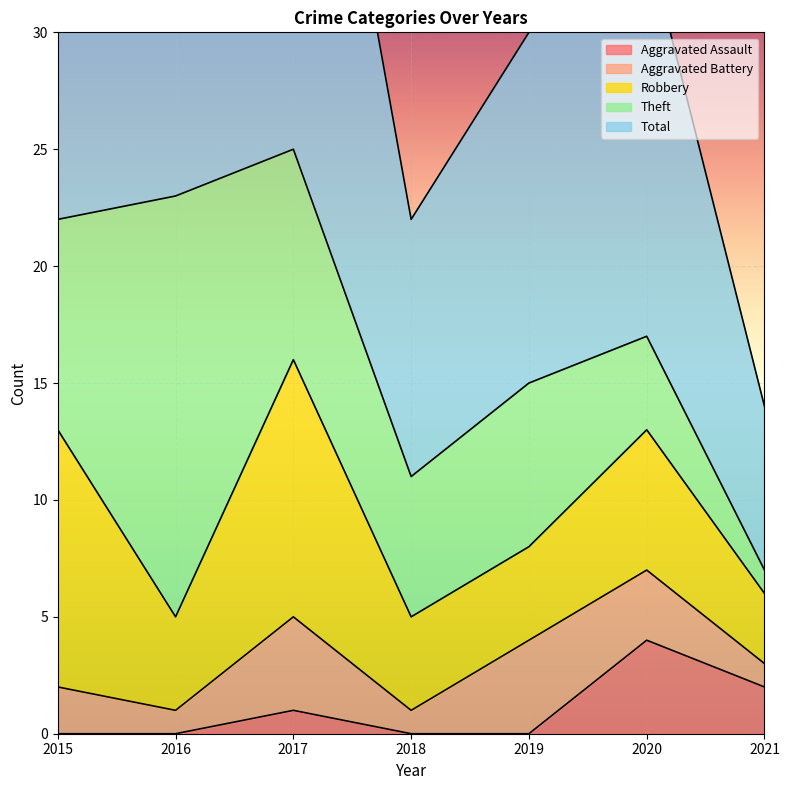

How many data points in Total are less than 17?

3